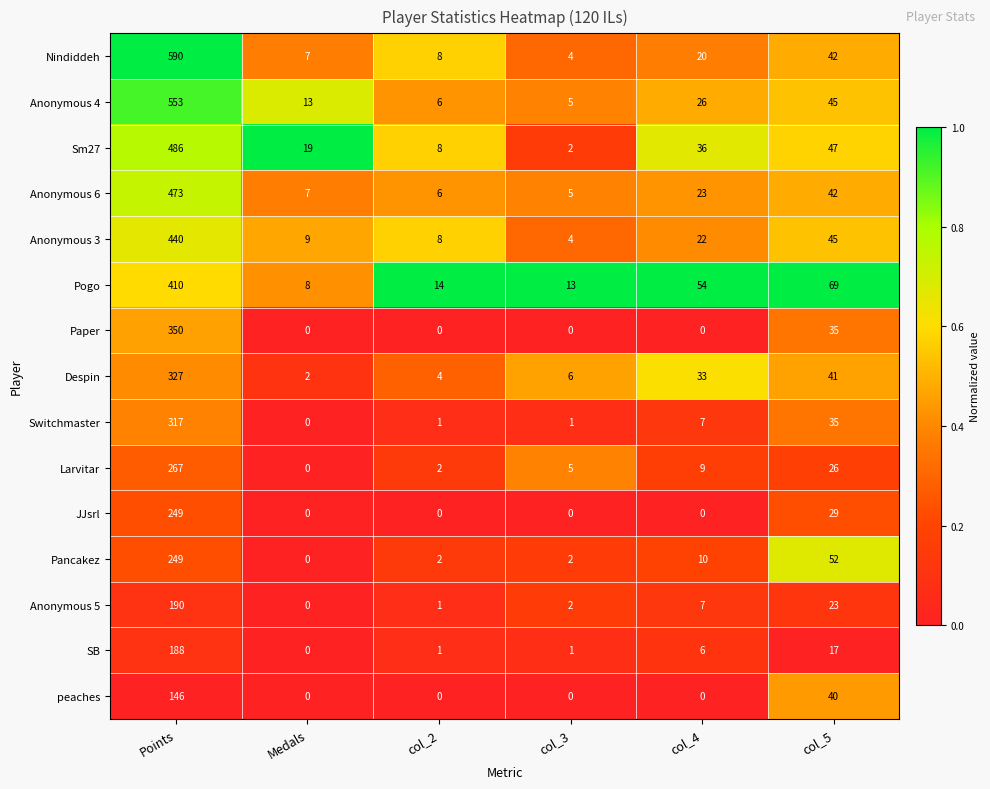

Is it true that SB equals 7 at col_5?

False